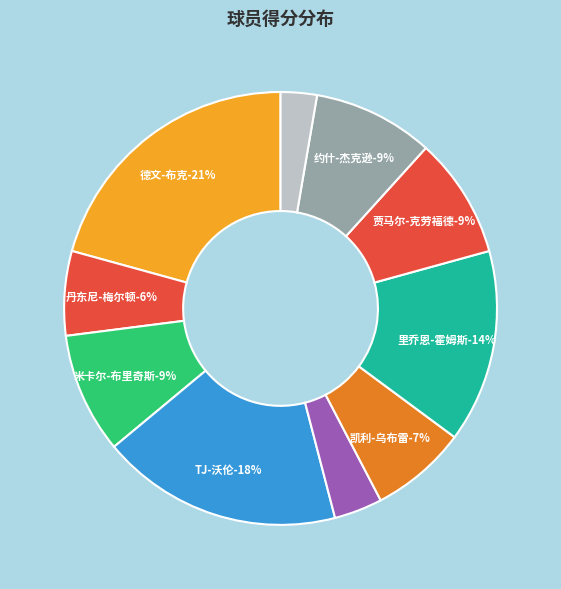

The 里乔恩-霍姆斯 slice represents 14% of the pie. True or false?

True